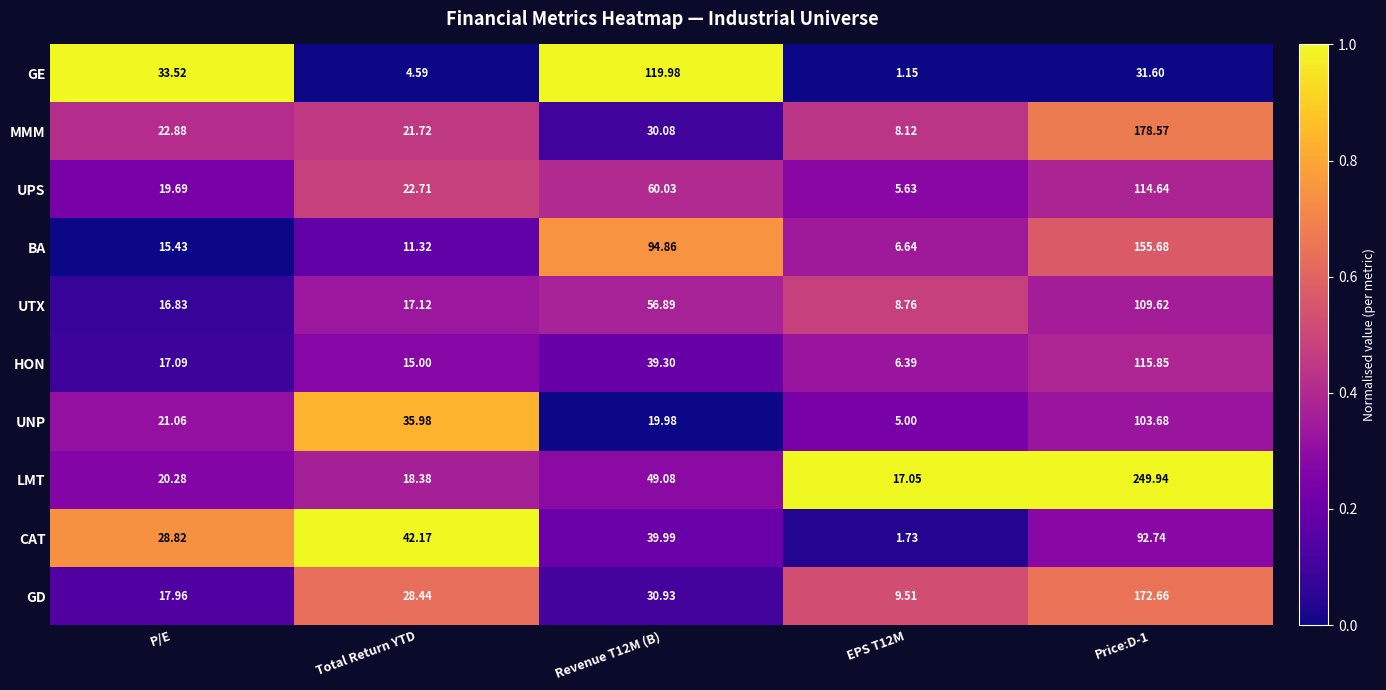

Where does the CAT series first go above 39?

Total Return YTD